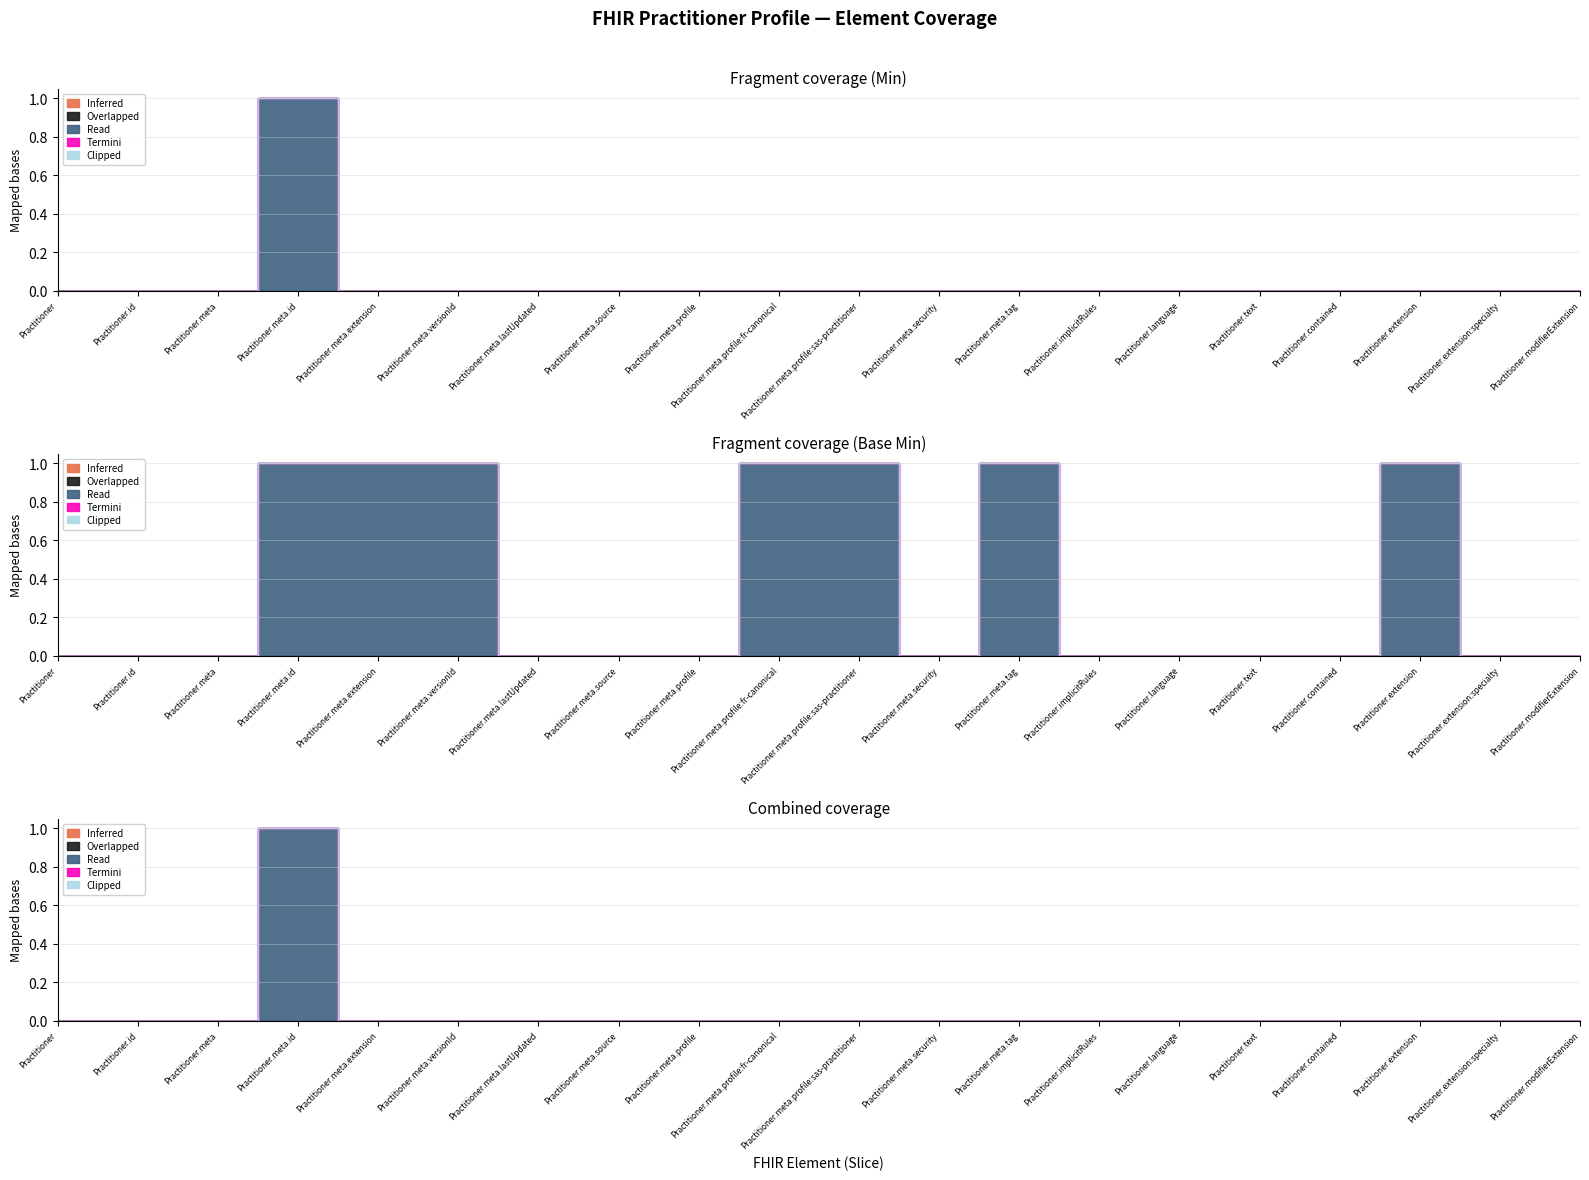

True or false: Termini has more than 0 points higher than both neighbors.

False